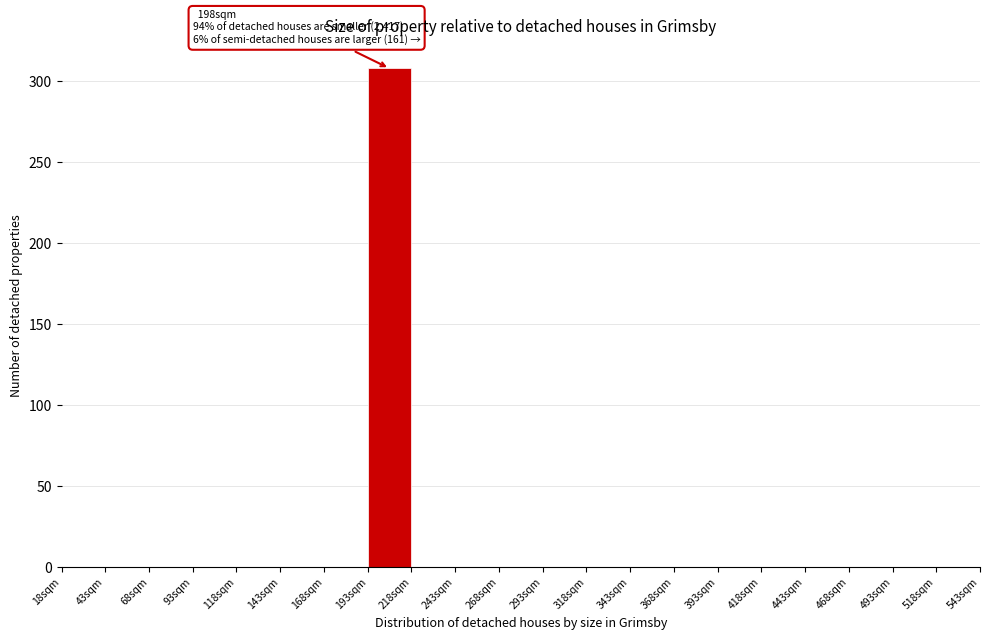

Which range on the x-axis has the tallest bar?

193 to 218